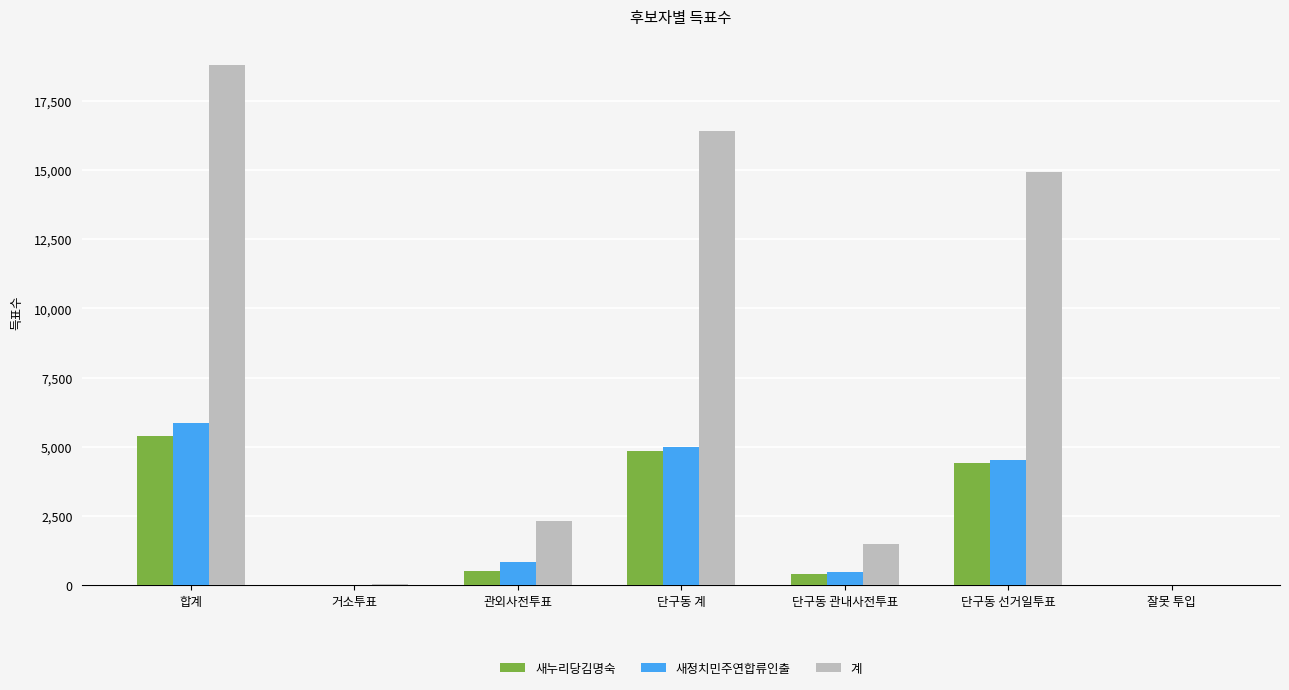

At which category does the chart reach its peak across all series?

합계